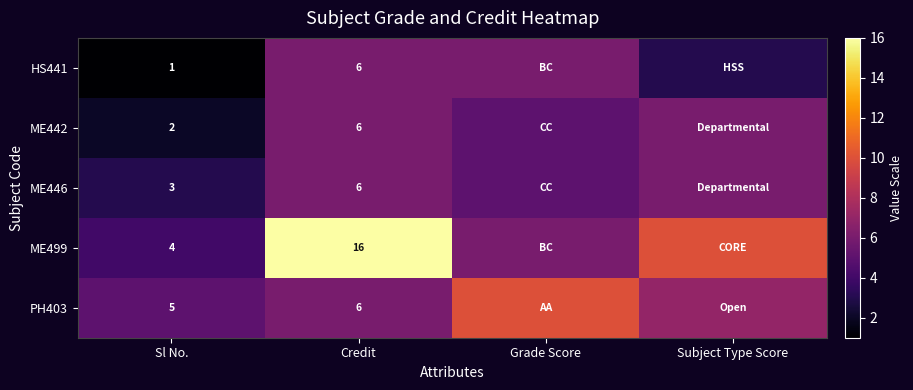

Is it true that PH403 equals 8 at Credit?

False